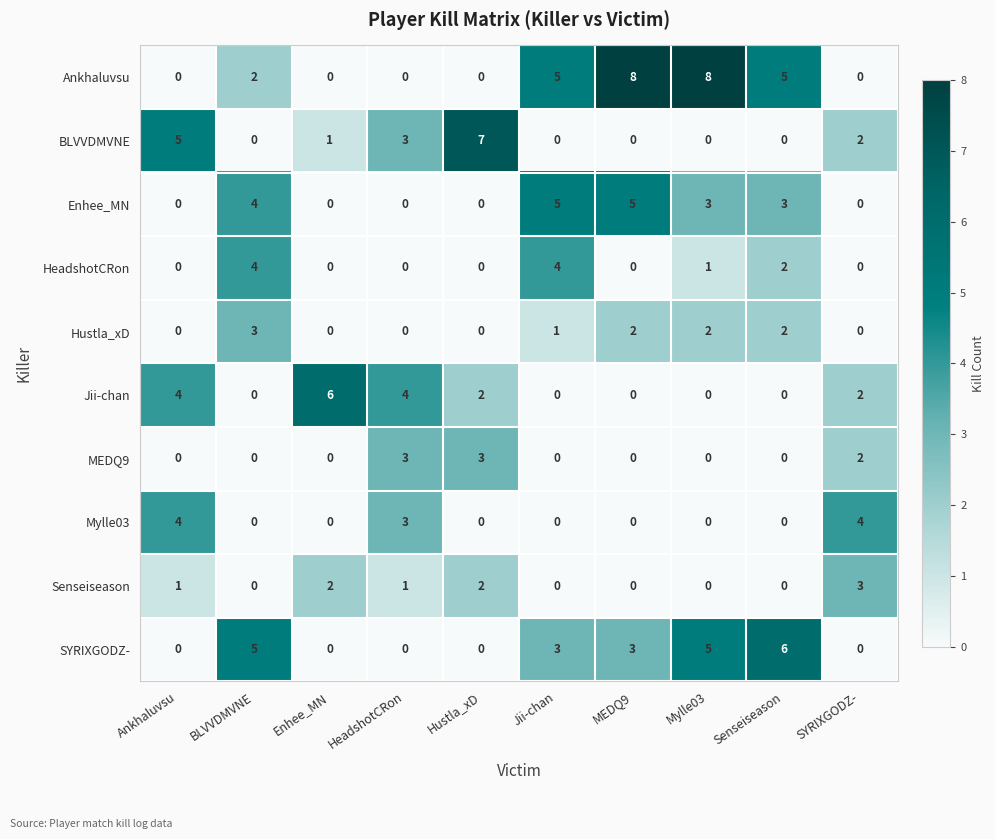

Which category has the highest value in the Senseiseason series?

SYRIXGODZ-